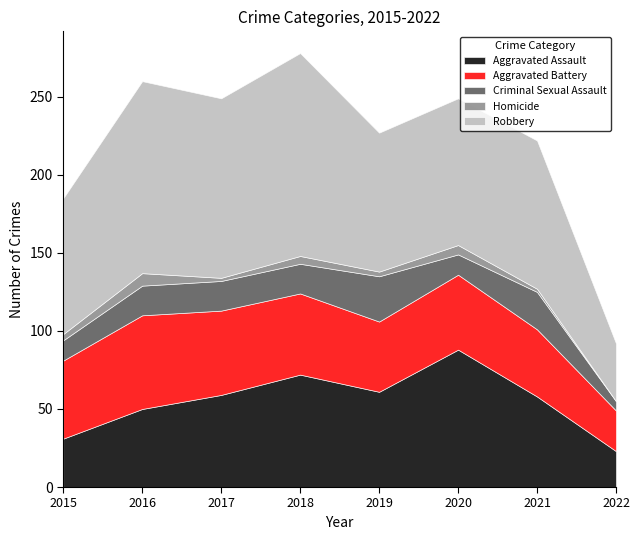

How many values in the Aggravated Battery series exceed 50?

3